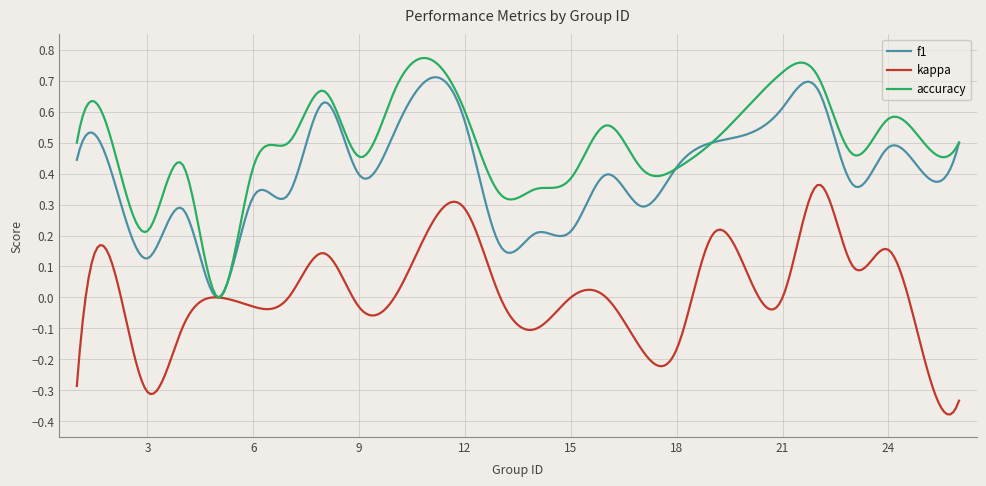

List the series in order of their overall mean, highest first.

accuracy, f1, kappa